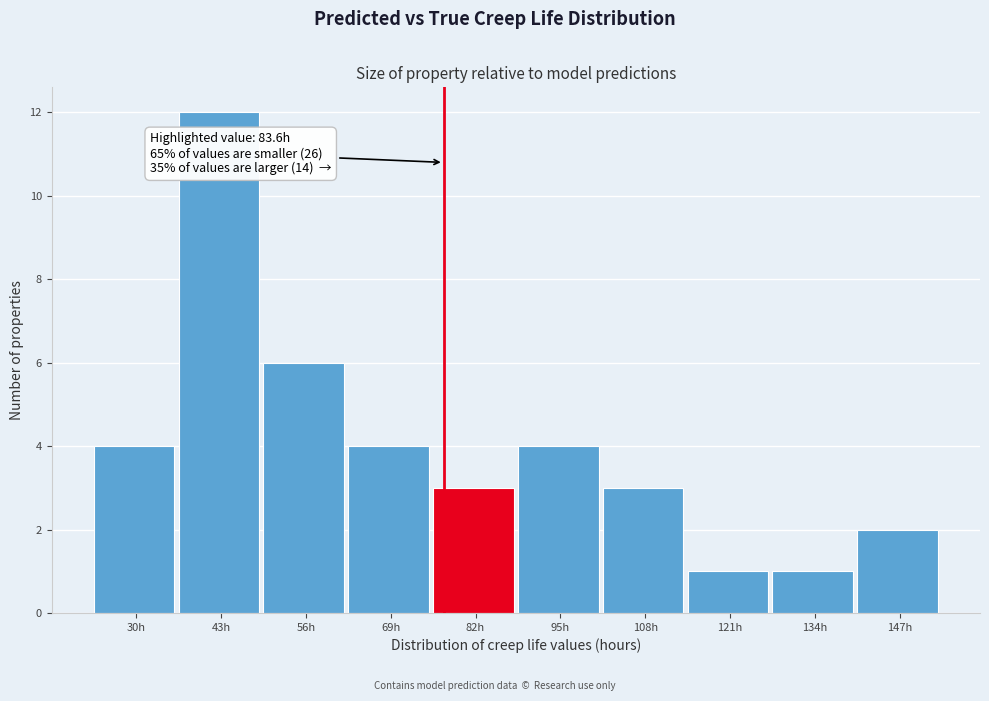

Reading left to right, transcribe all the data shown in this chart.

30h=4	43h=12	56h=6	69h=4	82h=3	95h=4	108h=3	121h=1	134h=1	147h=2